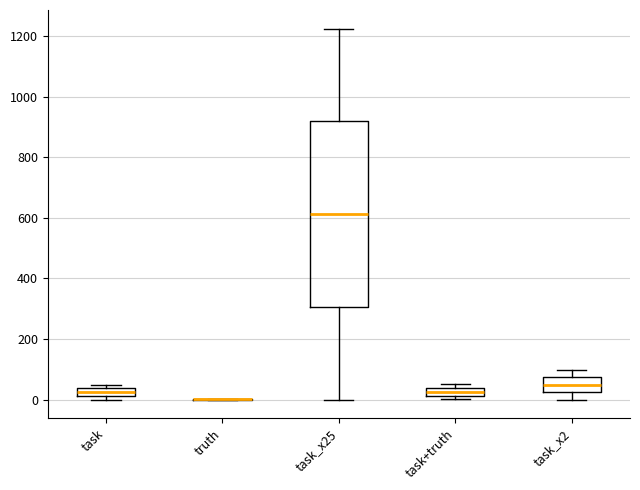

Comparing the boxes themselves (not the whiskers), which one is the tallest?

task_x25